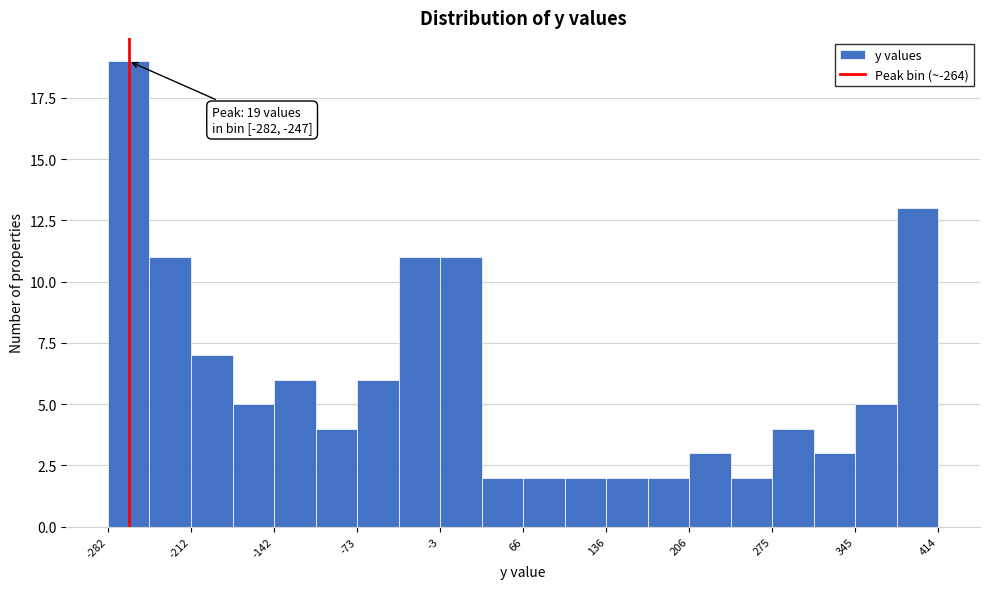

Around what value on the x-axis is the tallest bar? Give the approximate position of its centre, as read against the axis.

-260